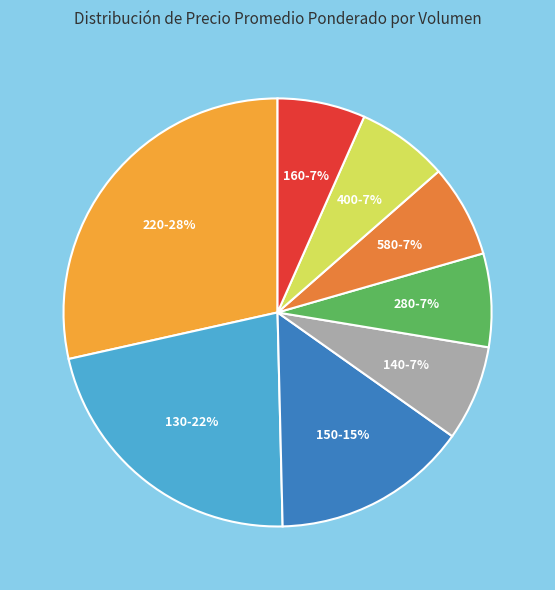

To the nearest percent, what is the average slice percentage?

12%